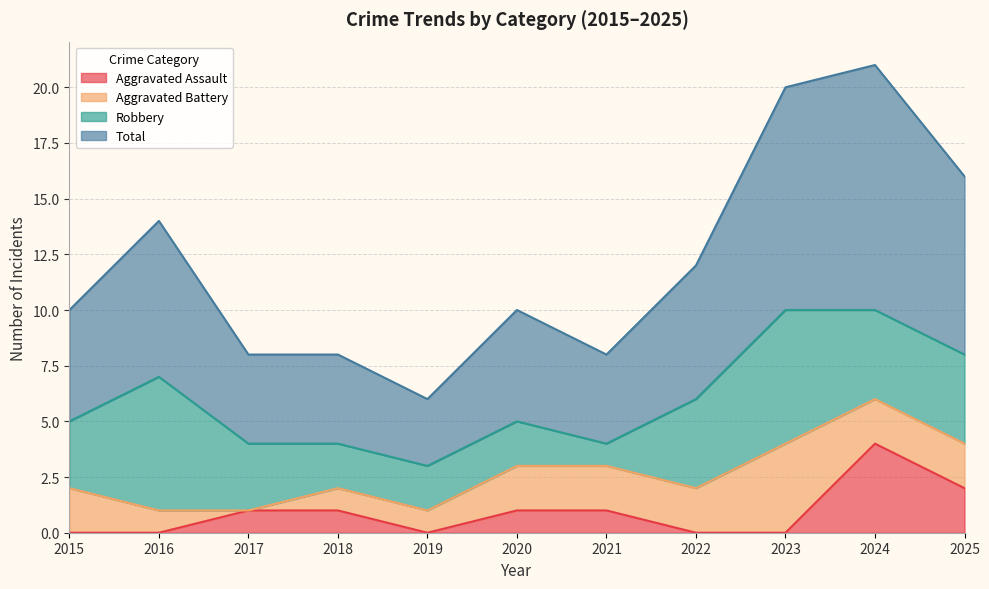

What is the average value of the Total series?

12